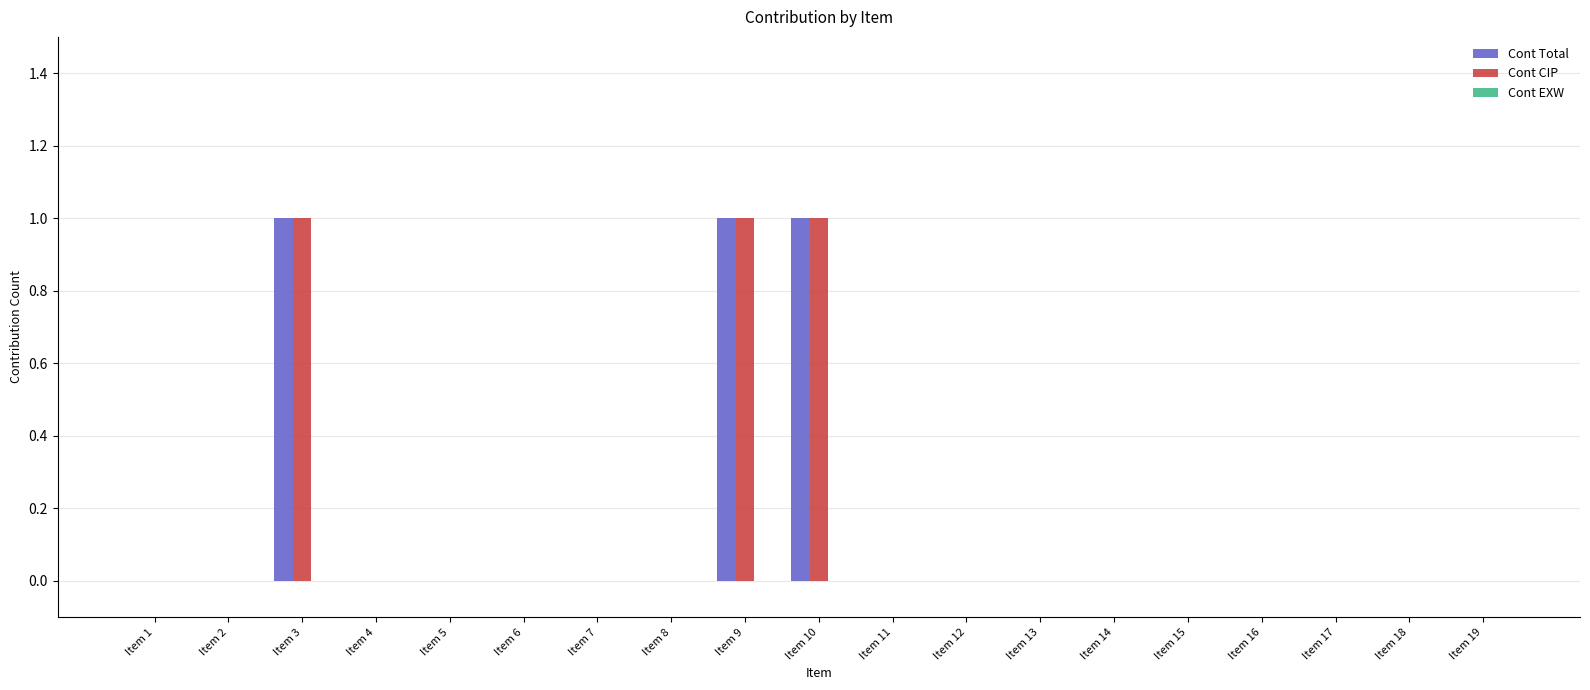

Is it true that Cont CIP equals -1 at Item 2?

False